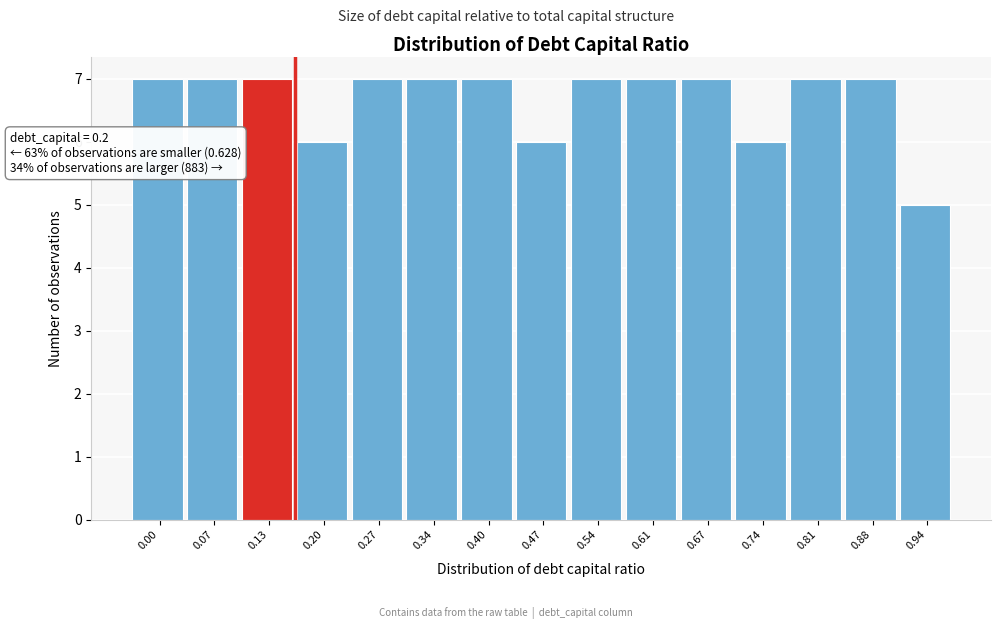

Reading left to right, list all the values displayed in this chart.

7	7	7	6	7	7	7	6	7	7	7	6	7	7	5